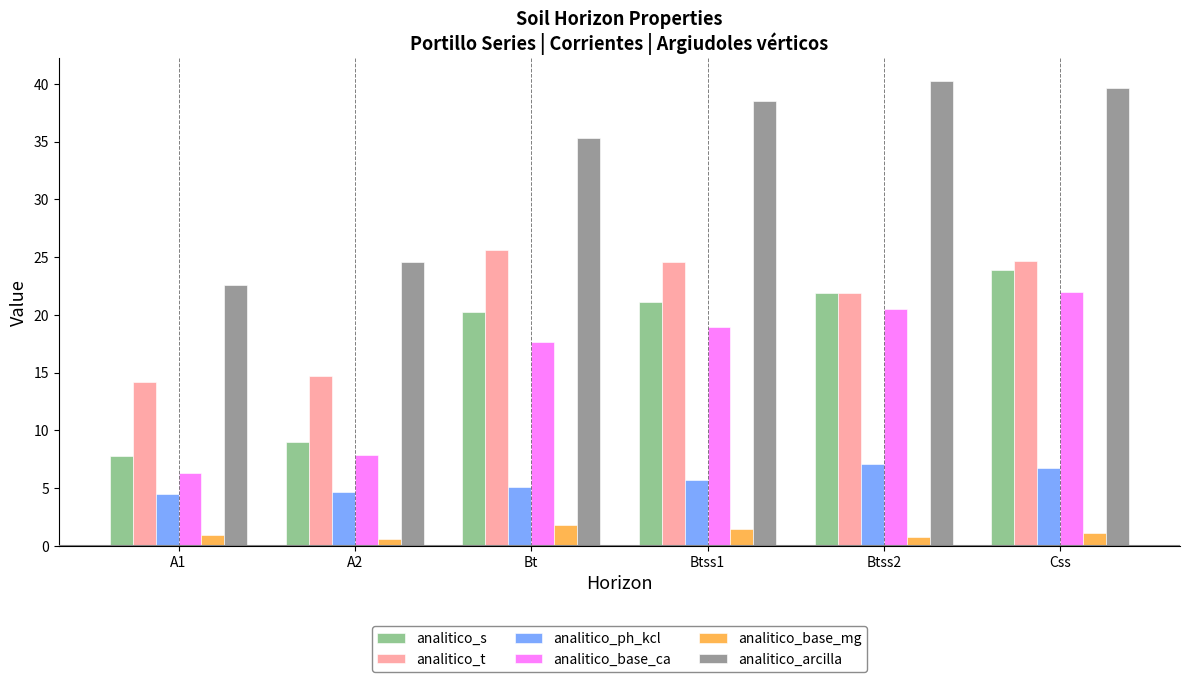

At which label does analitico_s reach its peak?

Css